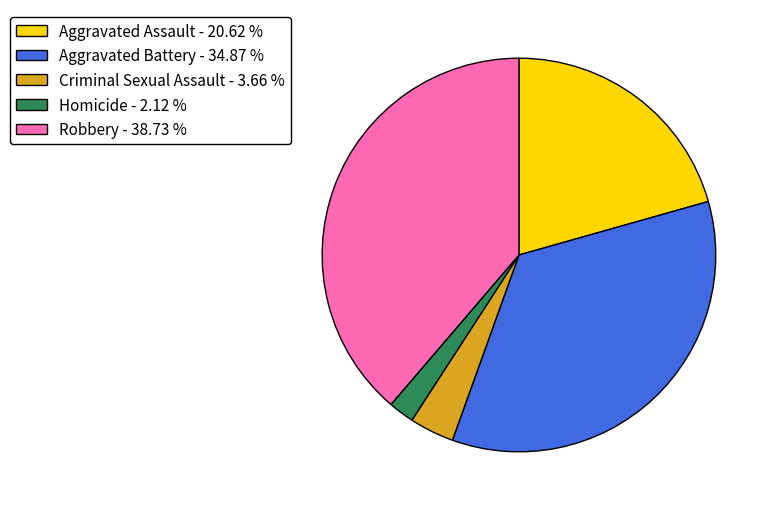

Does Robbery account for over 50% of the chart?

No